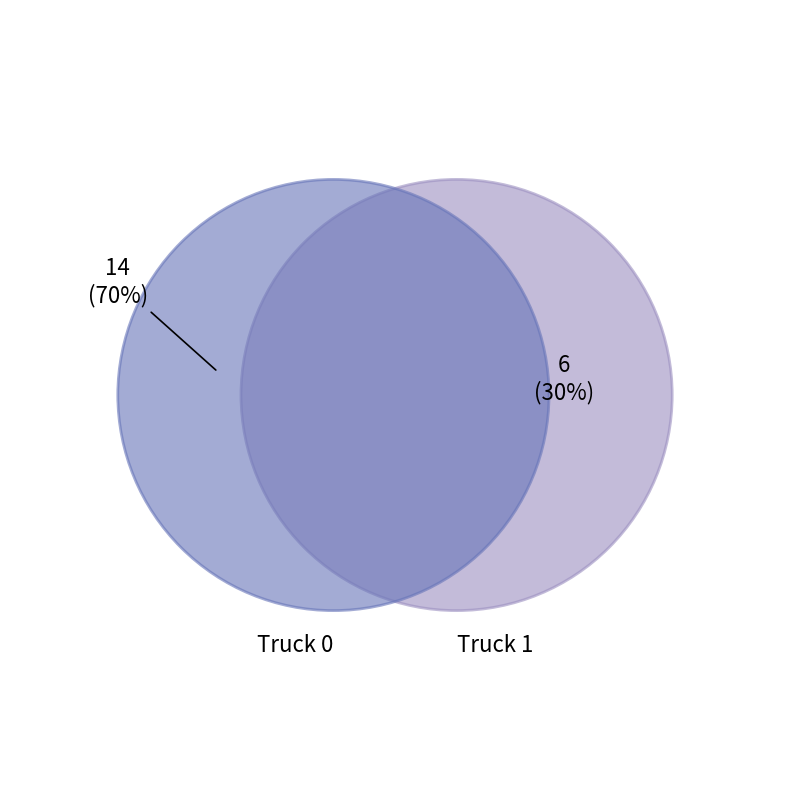

To the nearest percent, what is the combined percentage of Truck 1 and Truck 0?

100%